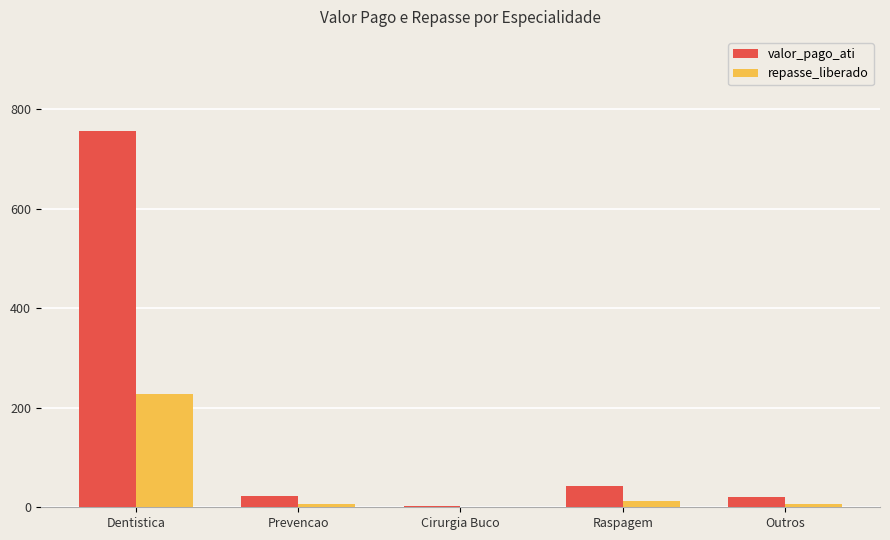

Which label corresponds to the largest value in the chart?

Dentistica